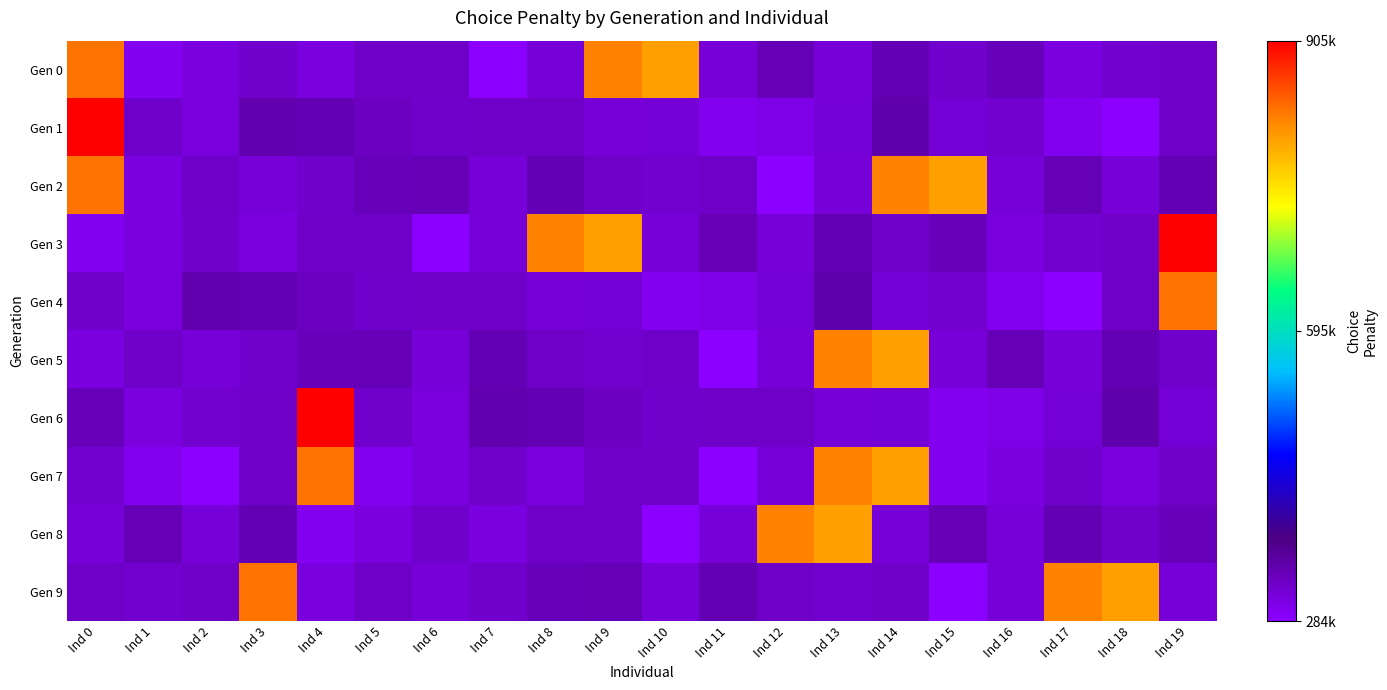

Reading right to left, what are all the values shown in this chart?

Gen 0: Ind 19=325871	Ind 18=320734	Ind 17=307276	Ind 16=335780	Ind 15=321567	Ind 14=338780	Ind 13=312097	Ind 12=337925	Ind 11=311858	Ind 10=799682	Ind 9=822172	Ind 8=311858	Ind 7=284937	Ind 6=325759	Ind 5=325871	Ind 4=307276	Ind 3=321567	Ind 2=307276	Ind 1=295742	Ind 0=831751
Gen 1: Ind 19=325759	Ind 18=284937	Ind 17=298231	Ind 16=320734	Ind 15=316082	Ind 14=343277	Ind 13=316082	Ind 12=302584	Ind 11=297238	Ind 10=315035	Ind 9=311858	Ind 8=325871	Ind 7=325759	Ind 6=321567	Ind 5=329339	Ind 4=338780	Ind 3=342297	Ind 2=311358	Ind 1=323025	Ind 0=905769
Gen 2: Ind 19=338780	Ind 18=312097	Ind 17=337925	Ind 16=311858	Ind 15=799682	Ind 14=822172	Ind 13=311858	Ind 12=284937	Ind 11=325759	Ind 10=320734	Ind 9=325871	Ind 8=338780	Ind 7=312097	Ind 6=337925	Ind 5=335780	Ind 4=321567	Ind 3=311858	Ind 2=325871	Ind 1=307276	Ind 0=831751
Gen 3: Ind 19=905769	Ind 18=325871	Ind 17=320734	Ind 16=307276	Ind 15=335780	Ind 14=321567	Ind 13=338780	Ind 12=312097	Ind 11=337925	Ind 10=311858	Ind 9=799682	Ind 8=822172	Ind 7=311858	Ind 6=284937	Ind 5=325759	Ind 4=325871	Ind 3=307276	Ind 2=321567	Ind 1=307276	Ind 0=295742
Gen 4: Ind 19=831751	Ind 18=325759	Ind 17=284937	Ind 16=298231	Ind 15=320734	Ind 14=316082	Ind 13=343277	Ind 12=316082	Ind 11=302584	Ind 10=297238	Ind 9=315035	Ind 8=311858	Ind 7=325871	Ind 6=325759	Ind 5=321567	Ind 4=329339	Ind 3=338780	Ind 2=342297	Ind 1=311358	Ind 0=323025
Gen 5: Ind 19=321567	Ind 18=338780	Ind 17=312097	Ind 16=337925	Ind 15=311858	Ind 14=799682	Ind 13=822172	Ind 12=311858	Ind 11=284937	Ind 10=325759	Ind 9=320734	Ind 8=325871	Ind 7=338780	Ind 6=312097	Ind 5=337925	Ind 4=335780	Ind 3=321567	Ind 2=311858	Ind 1=325871	Ind 0=307276
Gen 6: Ind 19=316082	Ind 18=343277	Ind 17=316082	Ind 16=302584	Ind 15=297238	Ind 14=315035	Ind 13=311858	Ind 12=325871	Ind 11=325759	Ind 10=321567	Ind 9=329339	Ind 8=338780	Ind 7=342297	Ind 6=311358	Ind 5=323025	Ind 4=905769	Ind 3=325871	Ind 2=320734	Ind 1=307276	Ind 0=335780
Gen 7: Ind 19=325871	Ind 18=307276	Ind 17=321567	Ind 16=307276	Ind 15=295742	Ind 14=799682	Ind 13=822172	Ind 12=311858	Ind 11=284937	Ind 10=325759	Ind 9=325871	Ind 8=307276	Ind 7=321567	Ind 6=307276	Ind 5=295742	Ind 4=831751	Ind 3=325759	Ind 2=284937	Ind 1=298231	Ind 0=320734
Gen 8: Ind 19=335780	Ind 18=321567	Ind 17=338780	Ind 16=312097	Ind 15=337925	Ind 14=311858	Ind 13=799682	Ind 12=822172	Ind 11=311858	Ind 10=284937	Ind 9=325759	Ind 8=325871	Ind 7=307276	Ind 6=321567	Ind 5=307276	Ind 4=295742	Ind 3=338780	Ind 2=312097	Ind 1=337925	Ind 0=311858
Gen 9: Ind 19=311858	Ind 18=799682	Ind 17=822172	Ind 16=311858	Ind 15=284937	Ind 14=325759	Ind 13=320734	Ind 12=325871	Ind 11=338780	Ind 10=312097	Ind 9=337925	Ind 8=335780	Ind 7=321567	Ind 6=311858	Ind 5=325871	Ind 4=307276	Ind 3=831751	Ind 2=325759	Ind 1=320734	Ind 0=325871